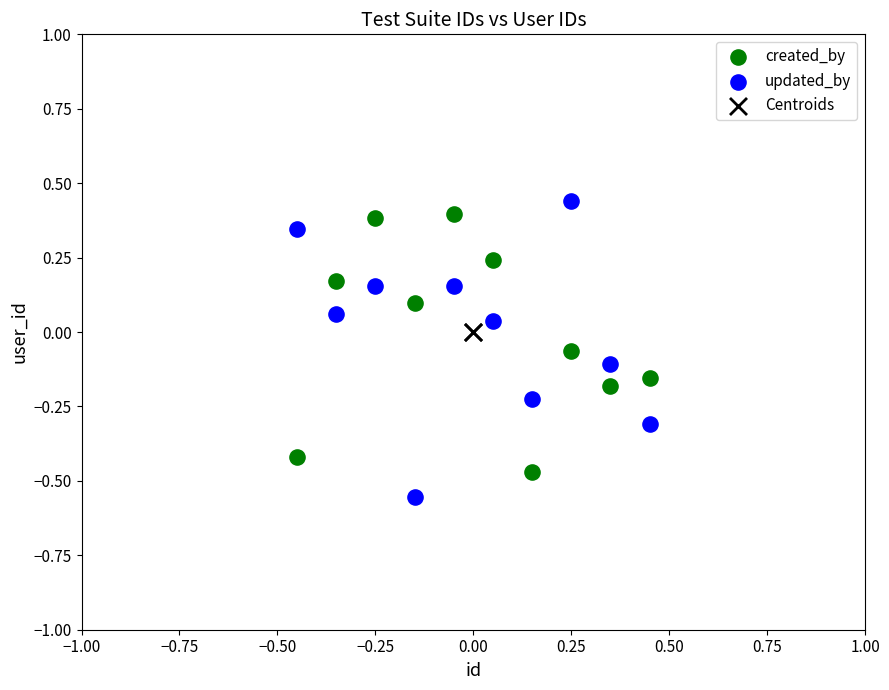

Which series reaches the minimum Y coordinate?

updated_by